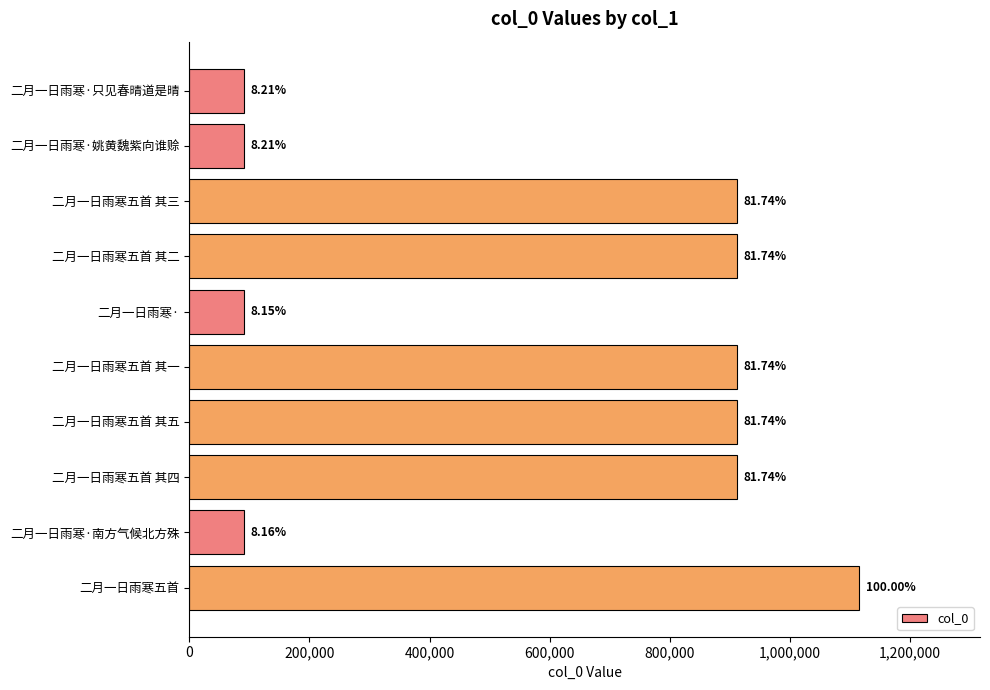

How many bars are there in total?

10